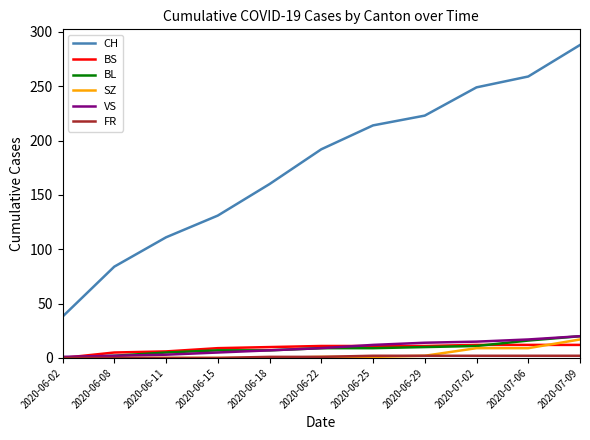

Which series has the largest total across all categories?

CH